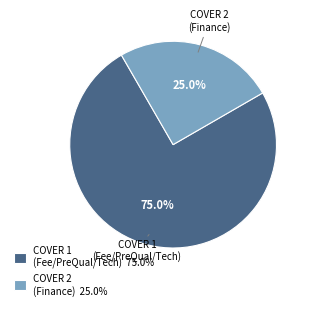

What is the smallest slice in the pie chart?

COVER 2 (Finance) 25.0%